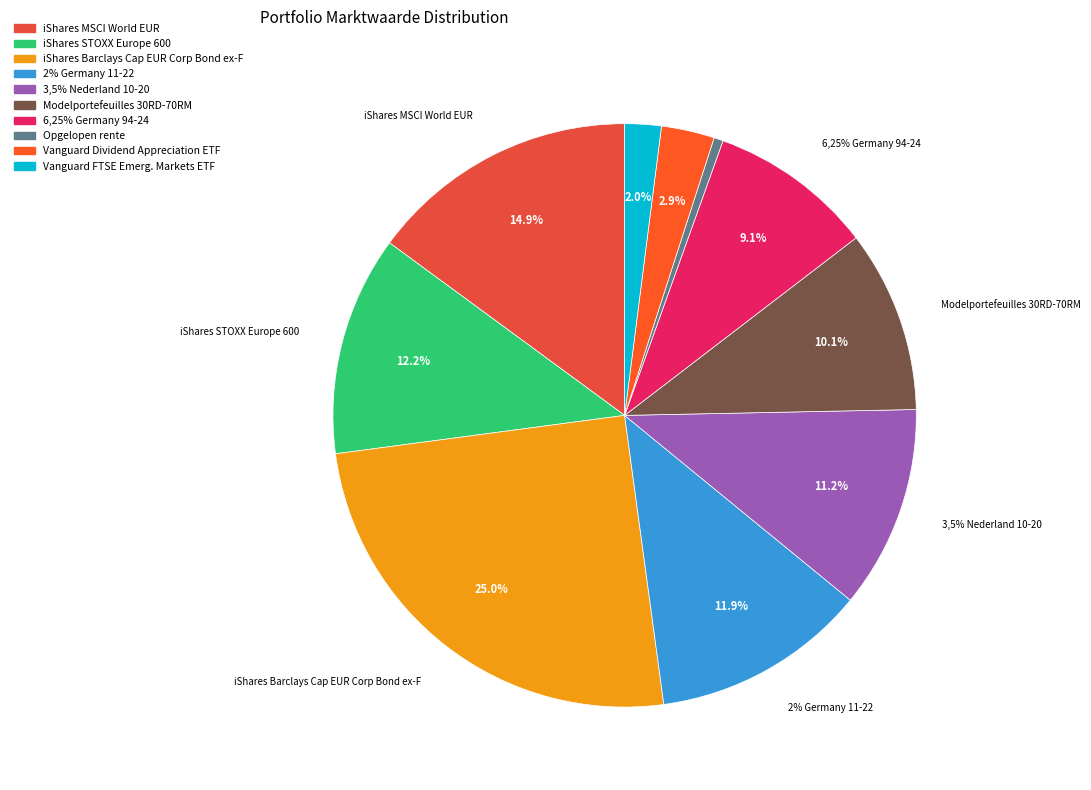

To the nearest percent, what is the difference between the largest and smallest slice percentages?

25%